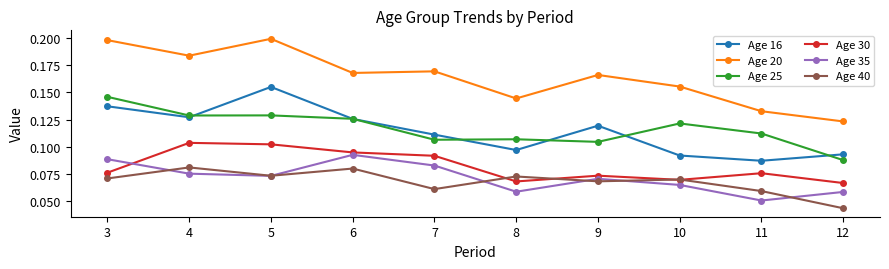

Where is Age 35 nearest to the value 0?

11